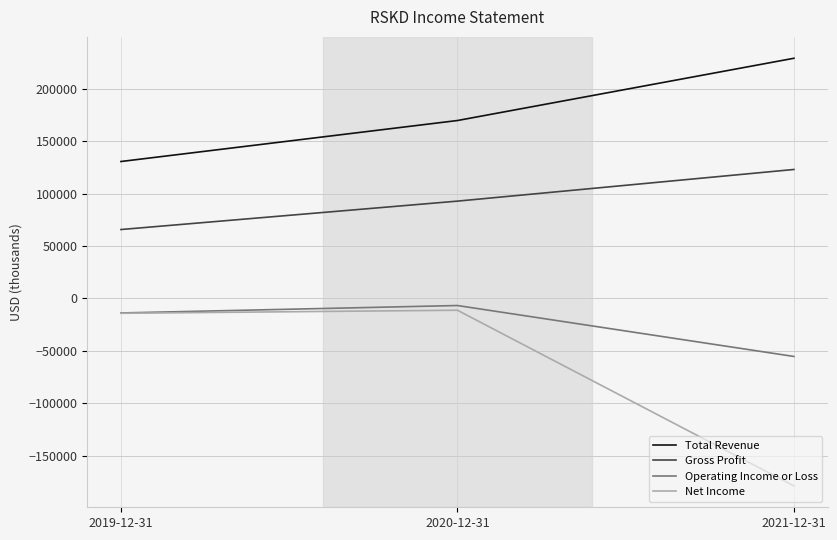

At which category does the chart reach its minimum across all series?

2021-12-31